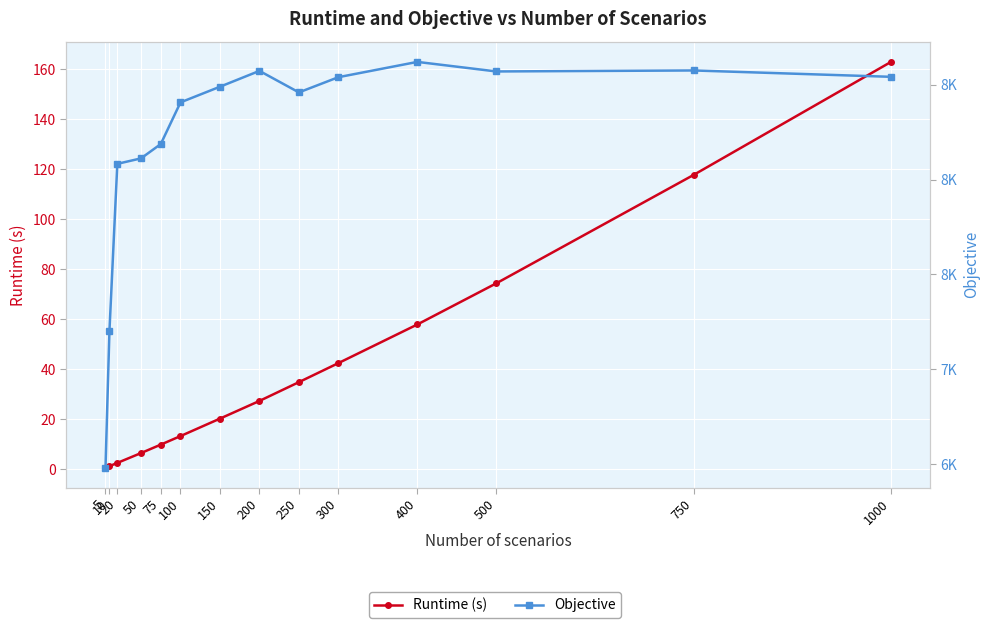

What is the value of the Runtime (s) point at the 9th from the left?

34.8